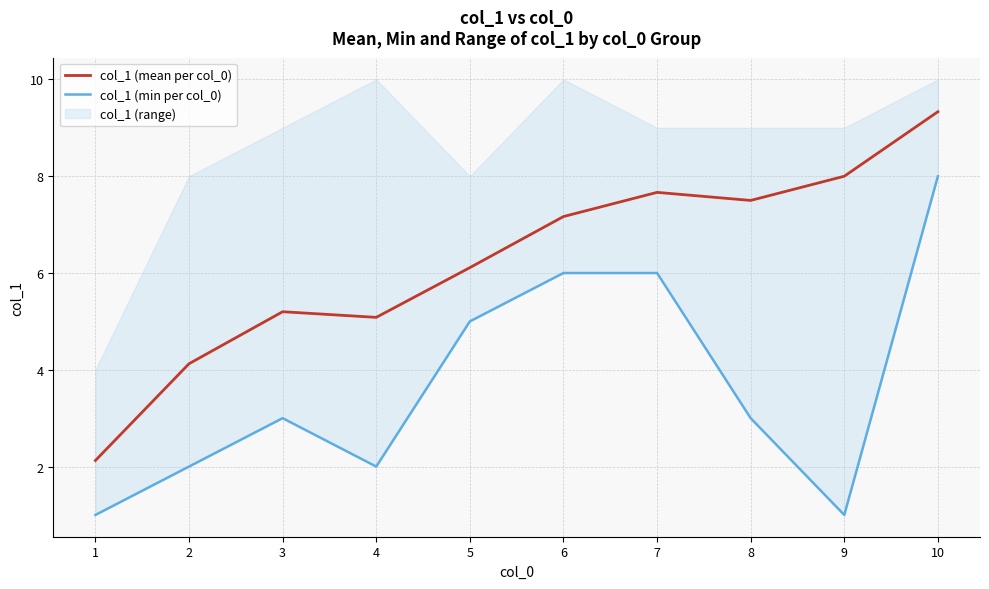

Reading right to left, list all the values displayed in this chart.

col_1 (mean per col_0): 9.3	8.0	7.5	7.7	7.2	6.1	5.1	5.2	4.1	2.1
col_1 (min per col_0): 8.0	1.0	3.0	6.0	6.0	5.0	2.0	3.0	2.0	1.0